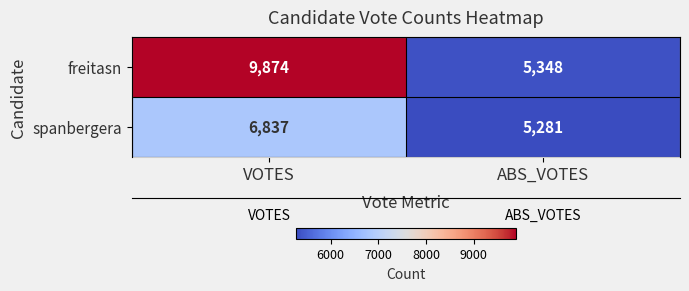

Which category has the lowest value in the spanbergera series?

ABS_VOTES